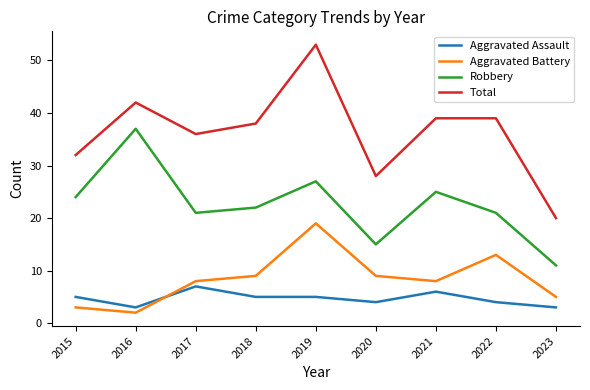

What is the difference between the maximum and minimum values in the Aggravated Assault series?

4